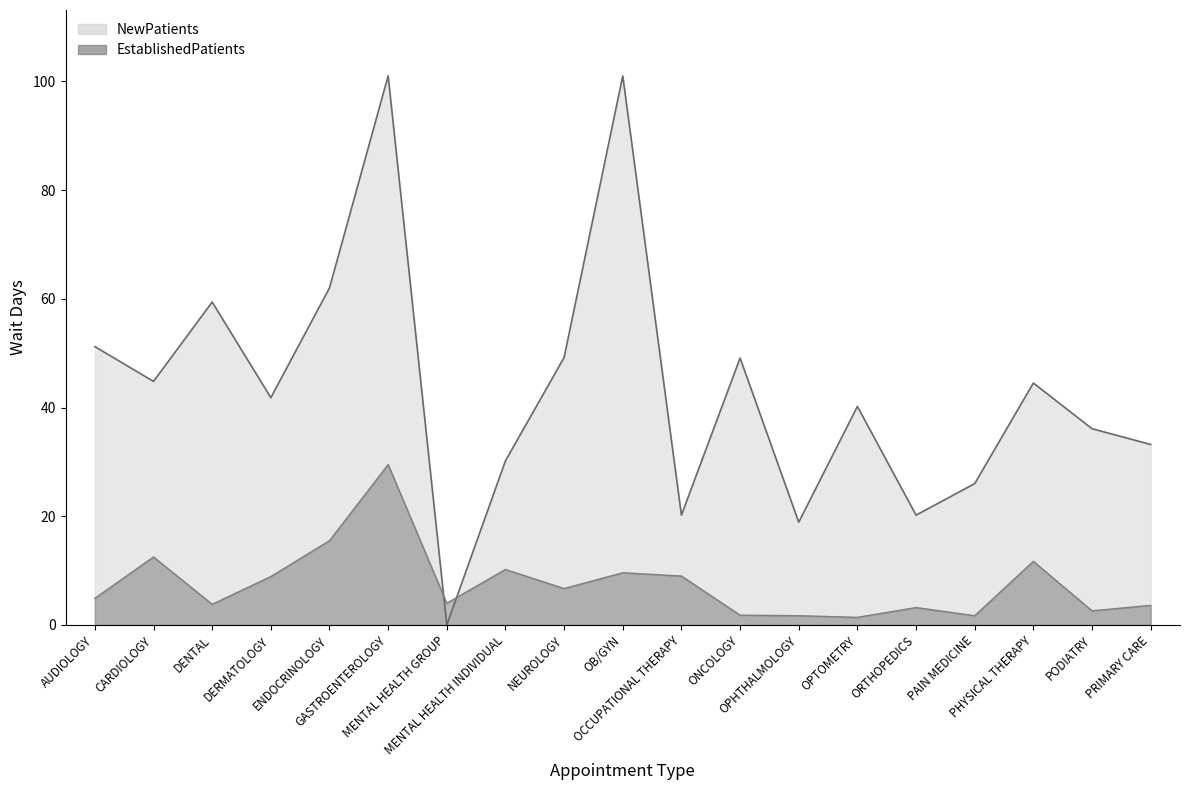

What is the difference between the second highest and minimum values in the NewPatients series?

101.0